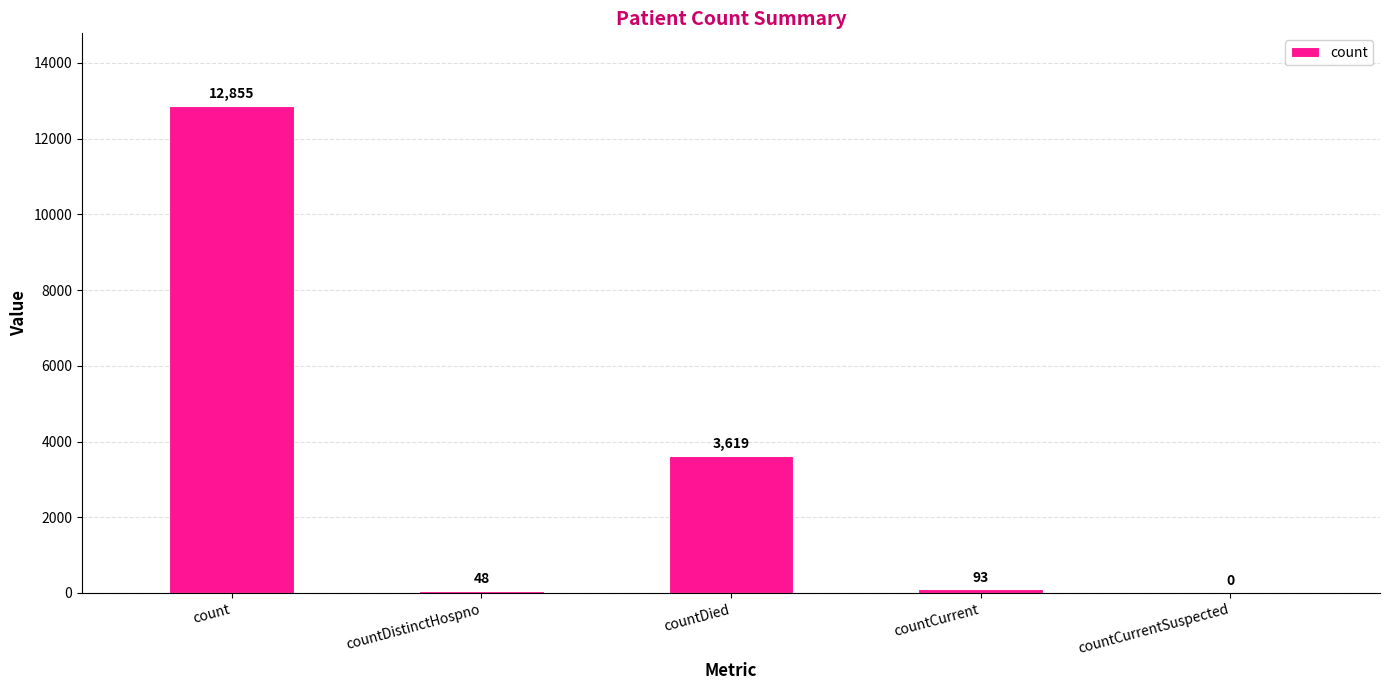

Between countDistinctHospno and countCurrent, which is larger?

countCurrent